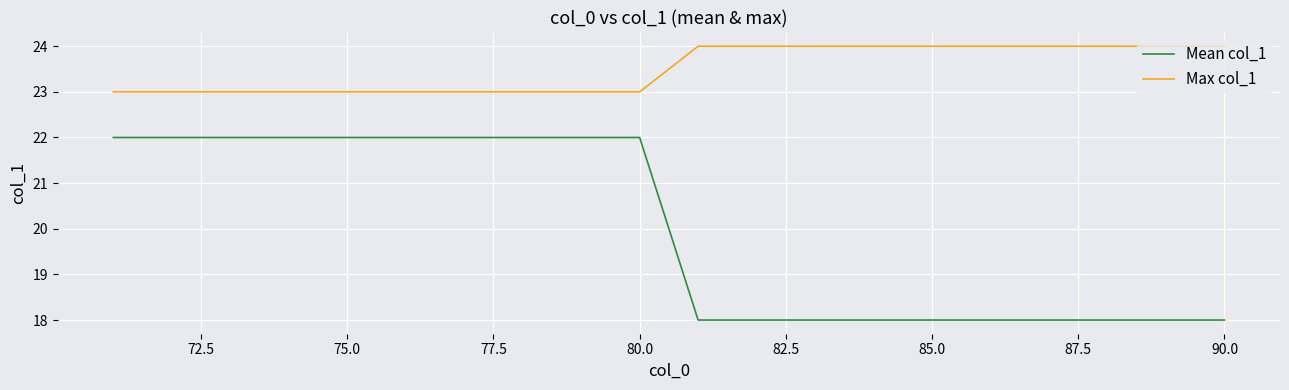

Which series has the largest total across all categories?

Max col_1